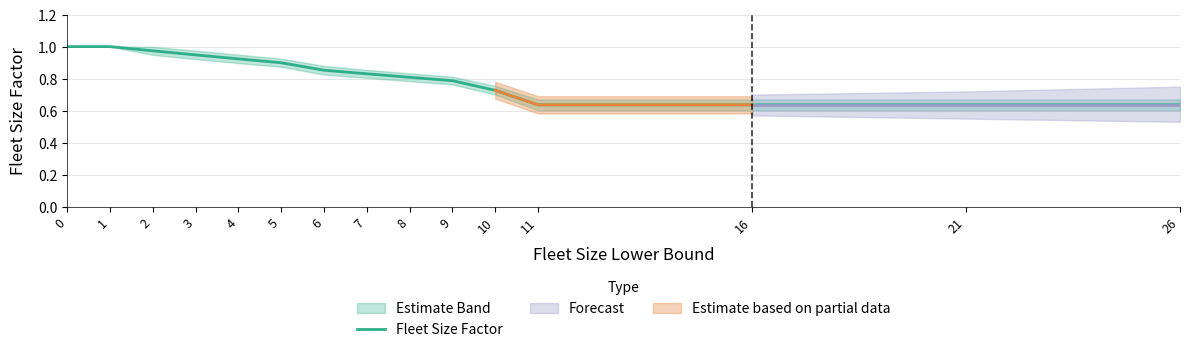

List the labels in order of value, smallest first.

11, 16, 21, 26, 10, 9, 8, 7, 6, 5, 4, 3, 2, 0, 1